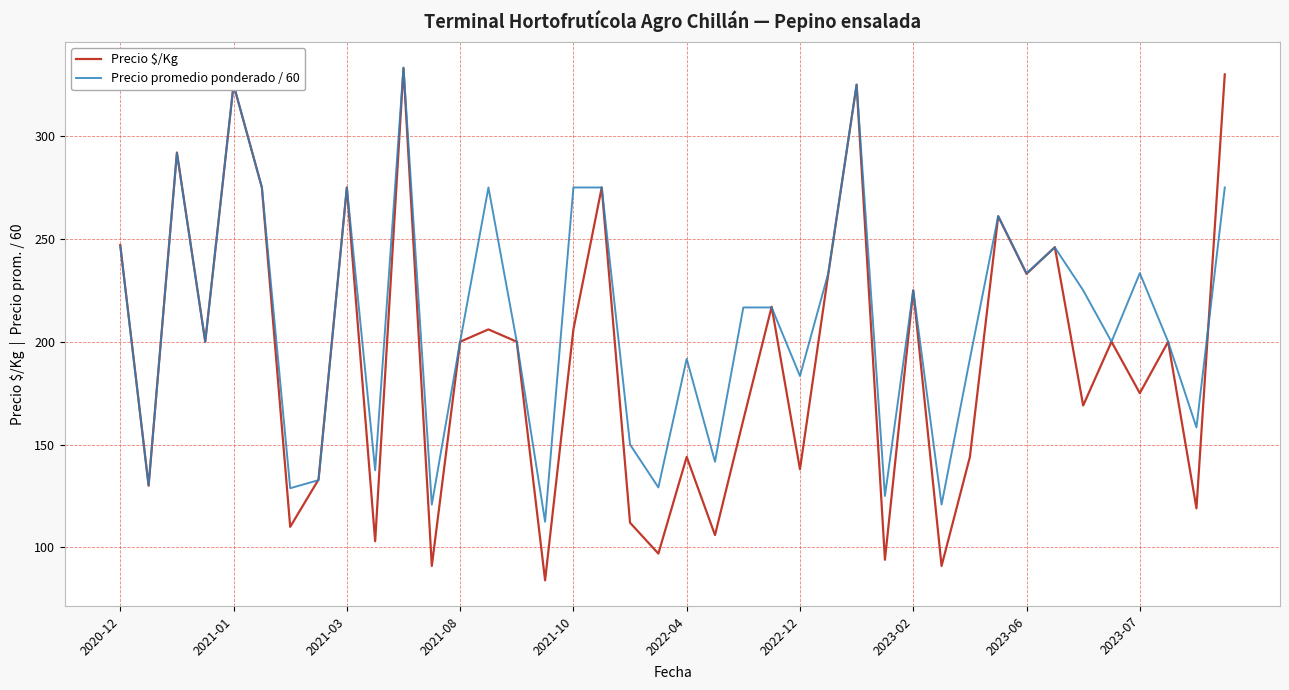

Which series has the largest range (max minus min)?

Precio $/Kg